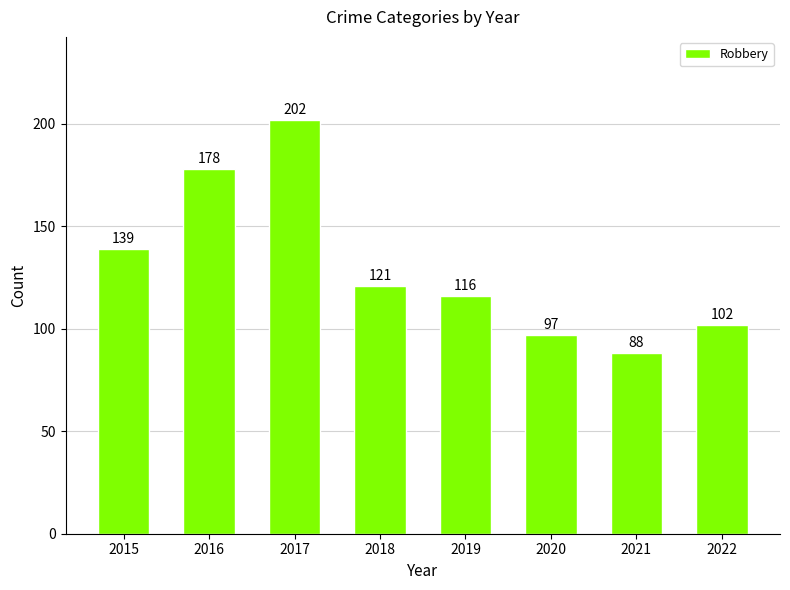

What is the average value?

130